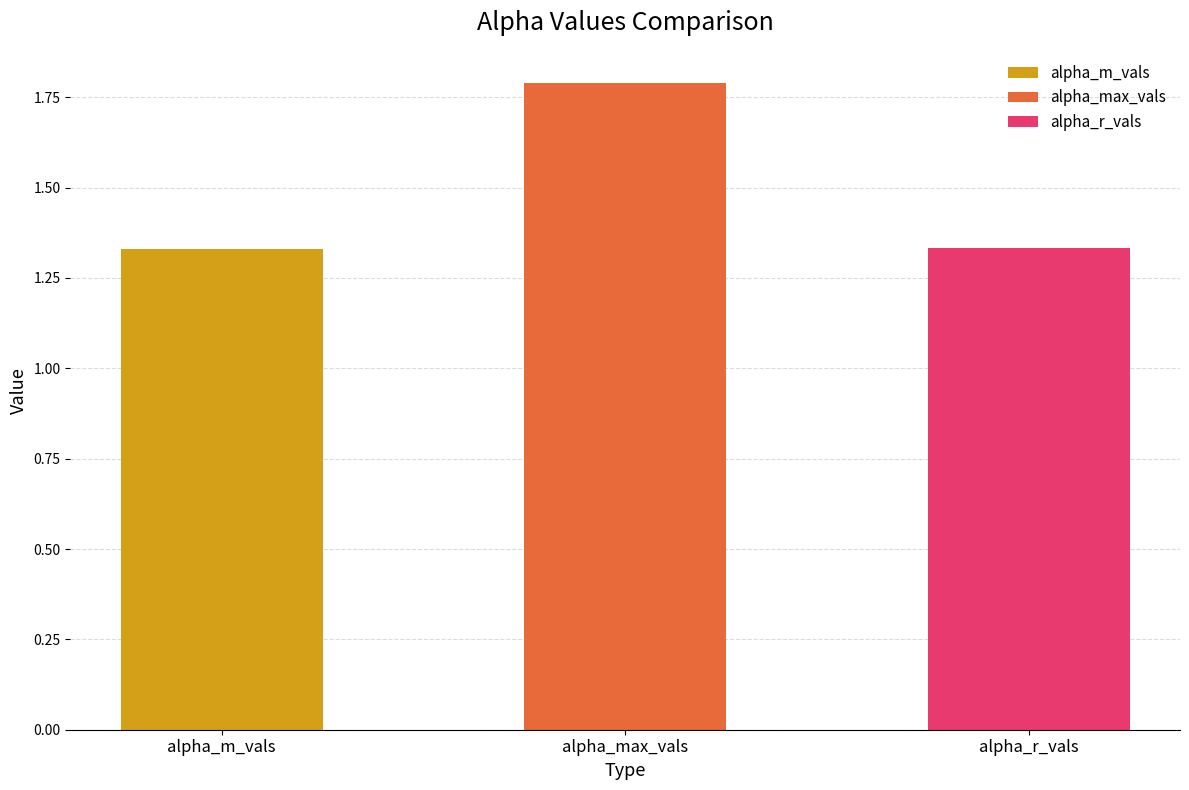

Is the value of alpha_max_vals at 22 greater than the value of alpha_m_vals at alpha_m_vals?

Yes